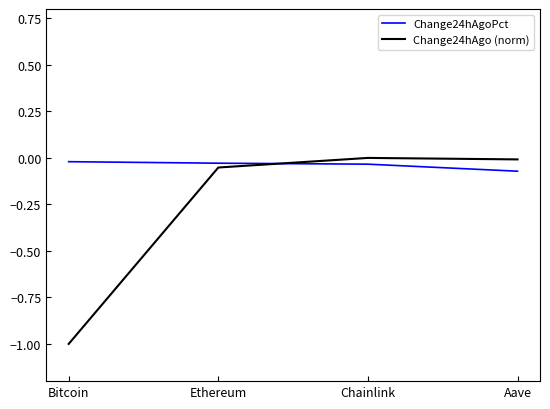

The Change24hAgoPct series shows -0.0 at Aave. True or false?

False